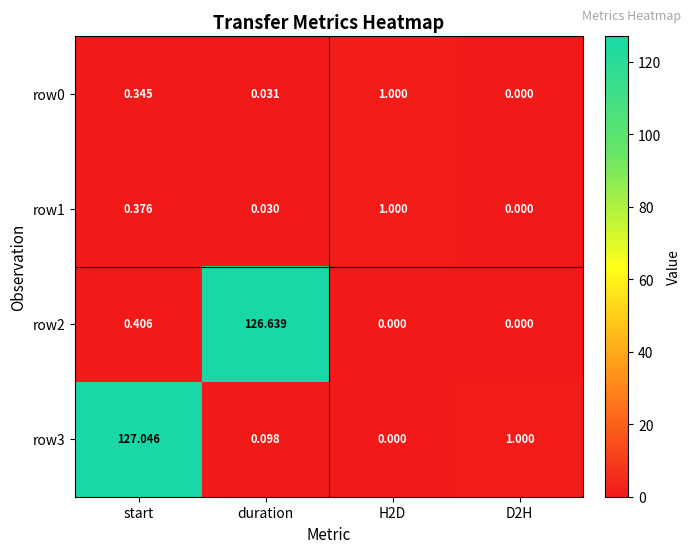

At which label does row2 reach its peak?

duration